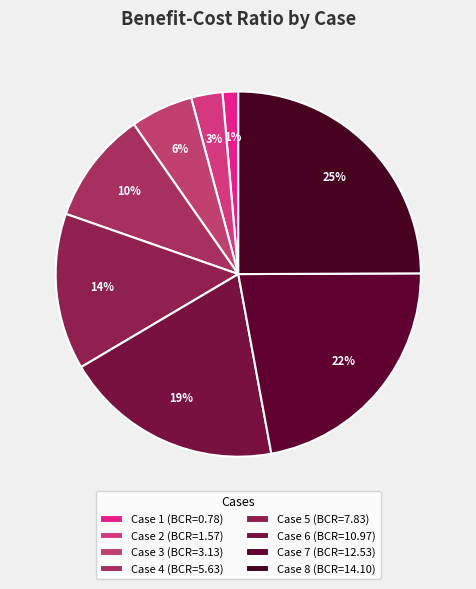

To the nearest percent, what is the difference between the largest and smallest slice percentages?

24%